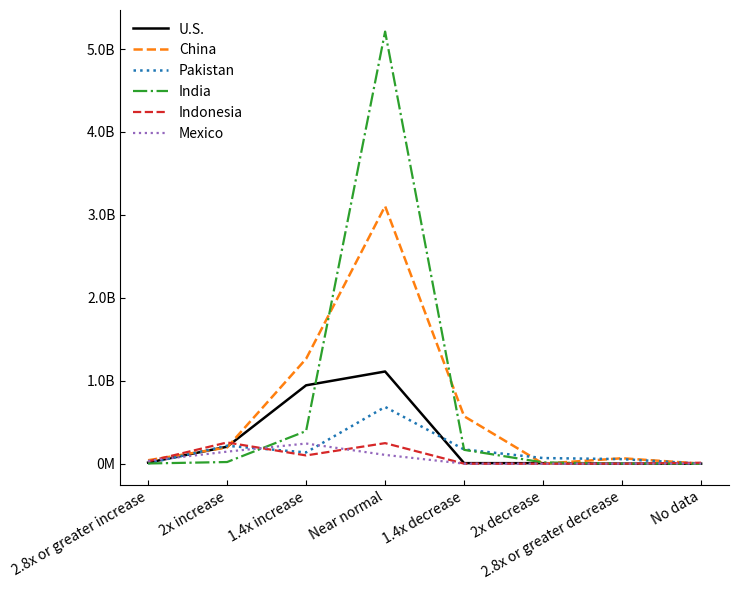

Which label corresponds to the largest value in the chart?

Near normal